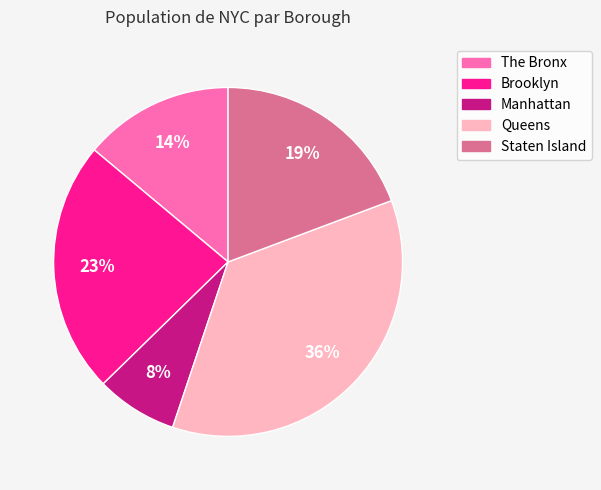

Which has a higher value, Queens or Manhattan?

Queens